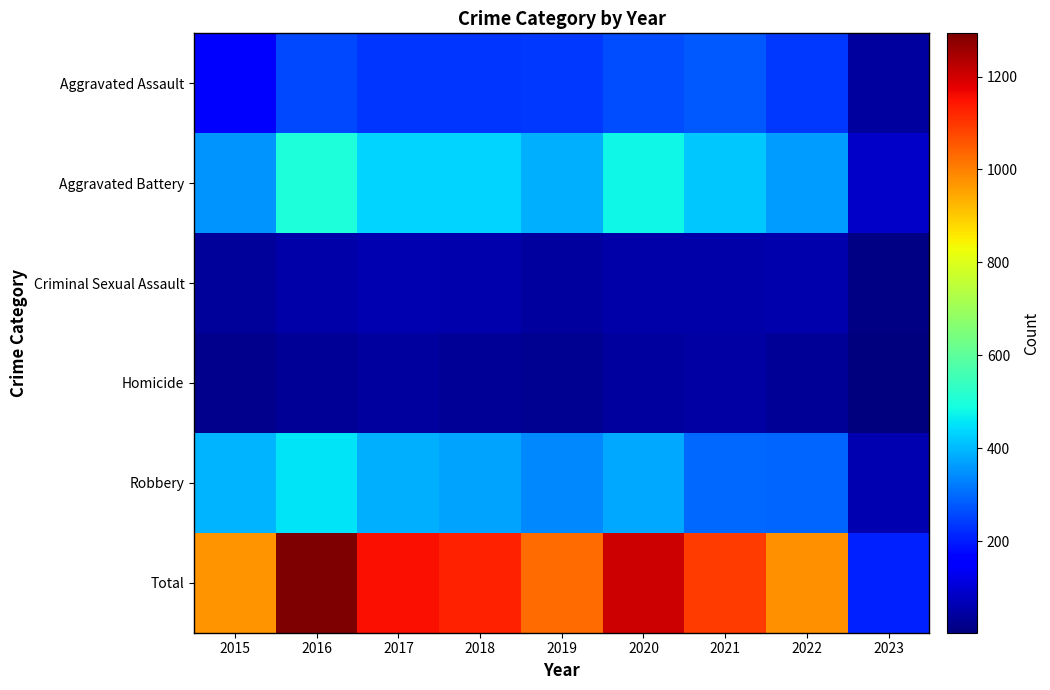

At how many categories does at least one series exceed 763?

8